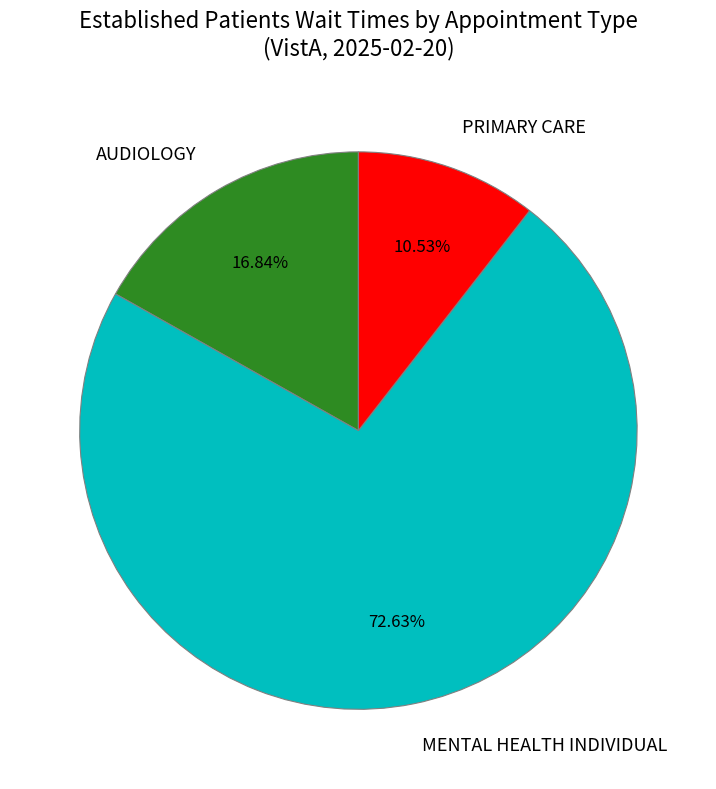

Which slice is the smallest?

PRIMARY CARE